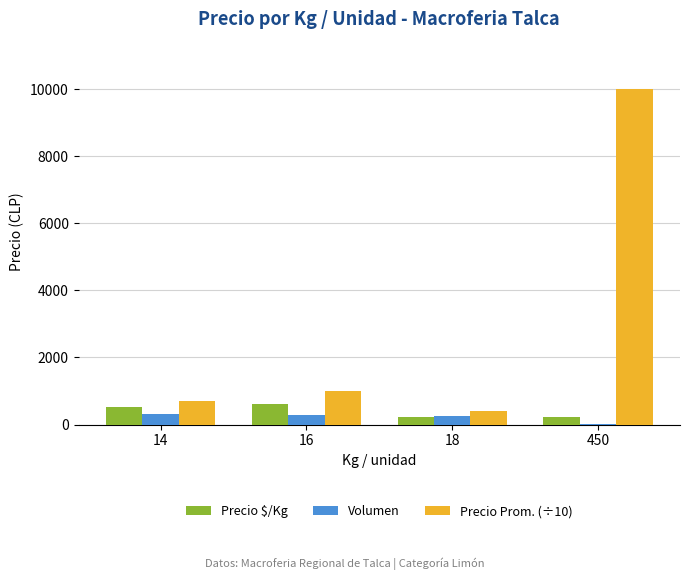

Count the number of data series in this chart.

3